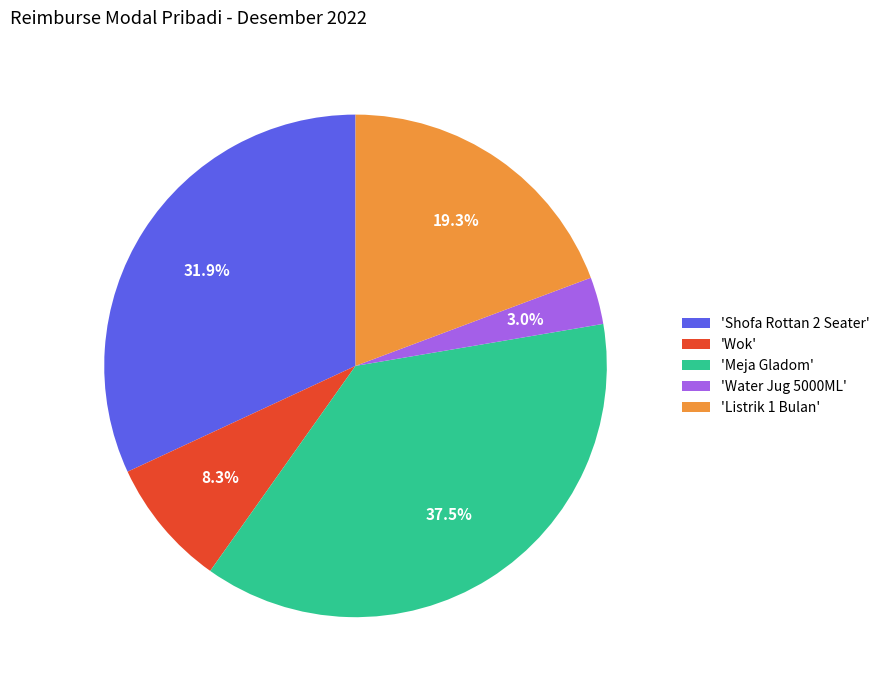

Combined, what portion of the pie is 'Meja Gladom' and 'Shofa Rottan 2 Seater'?

69.4%